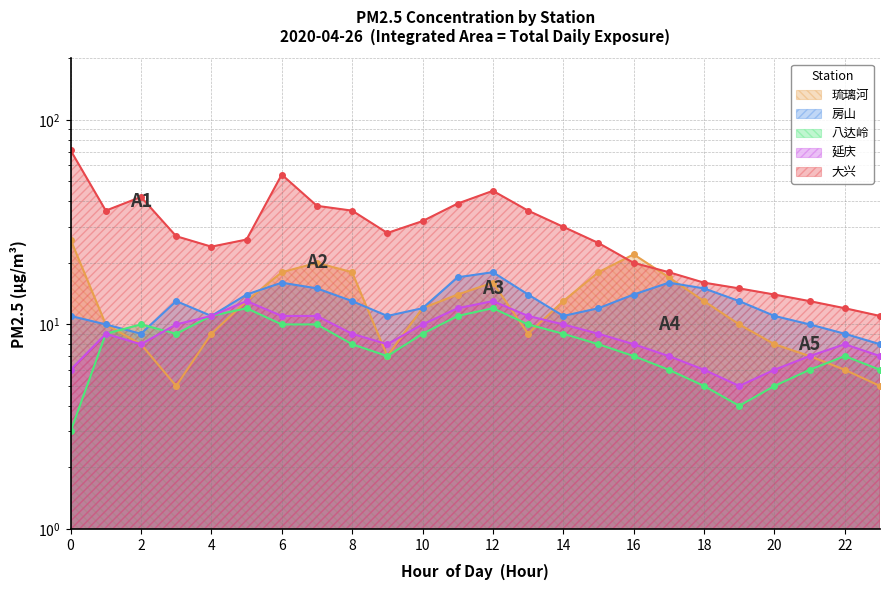

The 延庆 series shows 4 at 5. True or false?

False